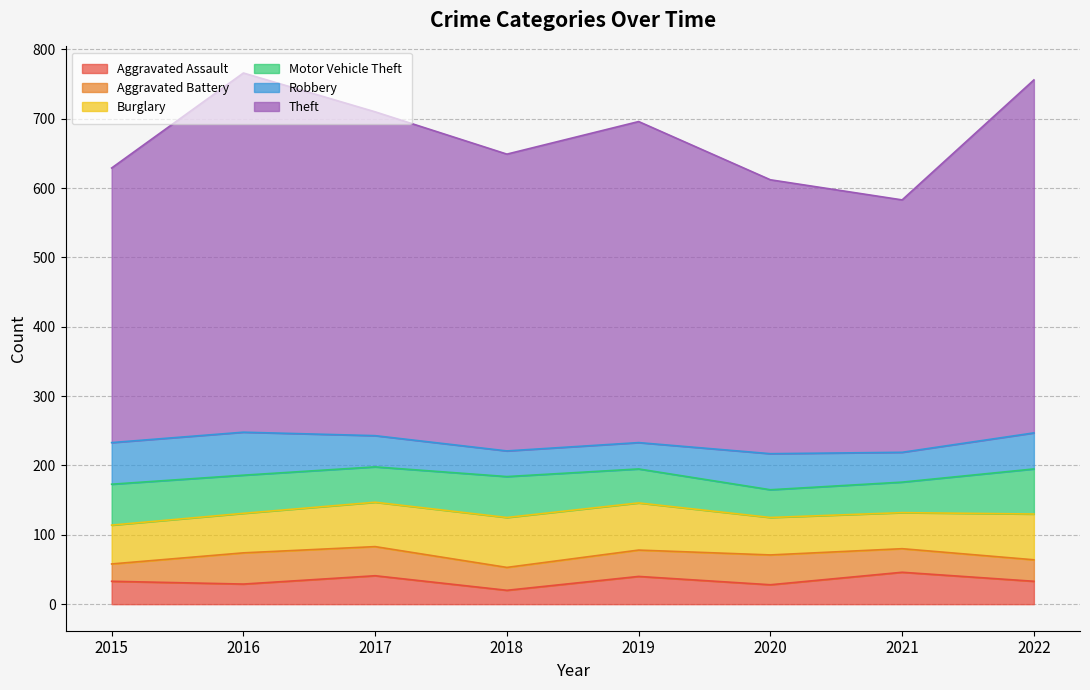

Reading left to right, transcribe all the data shown in this chart.

Aggravated Assault: 2015=33	2016=29	2017=41	2018=20	2019=40	2020=28	2021=46	2022=33
Aggravated Battery: 2015=25	2016=45	2017=42	2018=33	2019=38	2020=43	2021=34	2022=31
Burglary: 2015=56	2016=57	2017=64	2018=72	2019=68	2020=54	2021=52	2022=66
Motor Vehicle Theft: 2015=59	2016=55	2017=51	2018=59	2019=49	2020=40	2021=44	2022=65
Robbery: 2015=60	2016=62	2017=45	2018=37	2019=38	2020=52	2021=43	2022=52
Theft: 2015=396	2016=518	2017=467	2018=428	2019=463	2020=395	2021=364	2022=509